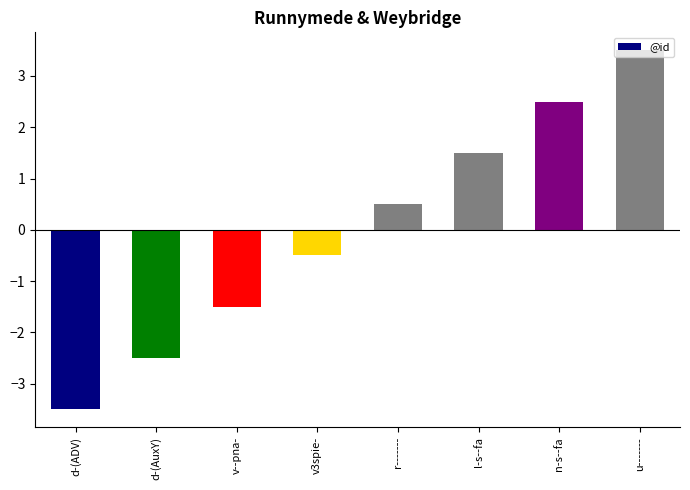

At which category does the chart reach its minimum across all series?

d-(ADV)